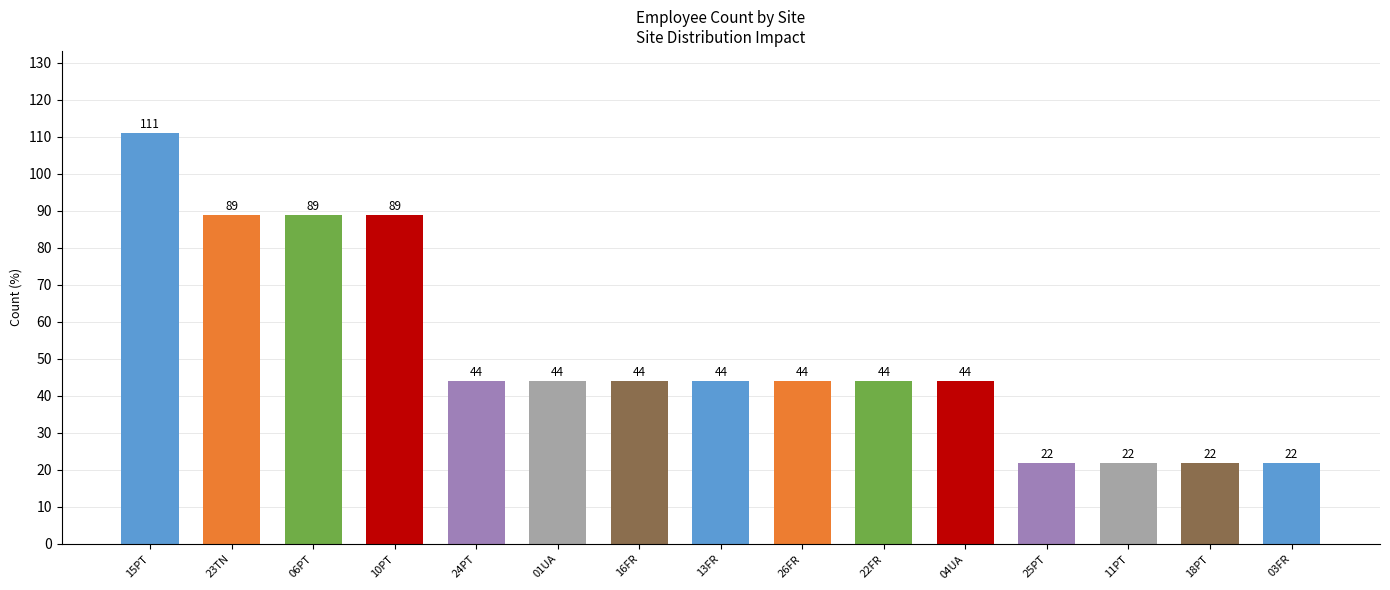

The value at 10PT is 34. True or false?

False